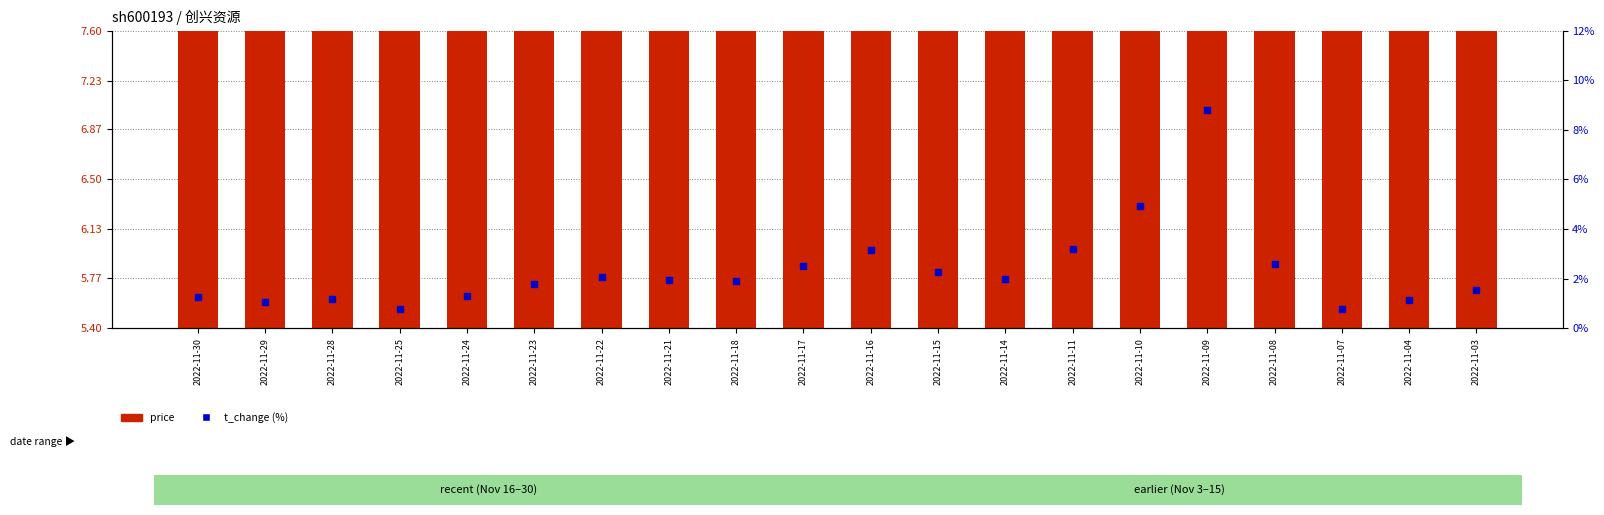

Reading left to right, list all the values displayed in this chart.

price: 2022-11-30=6.5	2022-11-29=6.6	2022-11-28=6.5	2022-11-25=6.6	2022-11-24=6.7	2022-11-23=6.7	2022-11-22=6.8	2022-11-21=6.8	2022-11-18=7.1	2022-11-17=7.2	2022-11-16=7.0	2022-11-15=6.8	2022-11-14=6.5	2022-11-11=6.5	2022-11-10=6.3	2022-11-09=6.4	2022-11-08=6.3	2022-11-07=6.0	2022-11-04=6.0	2022-11-03=6.1
t_change: 2022-11-30=1.3	2022-11-29=1.1	2022-11-28=1.2	2022-11-25=0.8	2022-11-24=1.3	2022-11-23=1.8	2022-11-22=2.1	2022-11-21=2.0	2022-11-18=1.9	2022-11-17=2.5	2022-11-16=3.2	2022-11-15=2.3	2022-11-14=2.0	2022-11-11=3.2	2022-11-10=4.9	2022-11-09=8.8	2022-11-08=2.6	2022-11-07=0.8	2022-11-04=1.1	2022-11-03=1.5